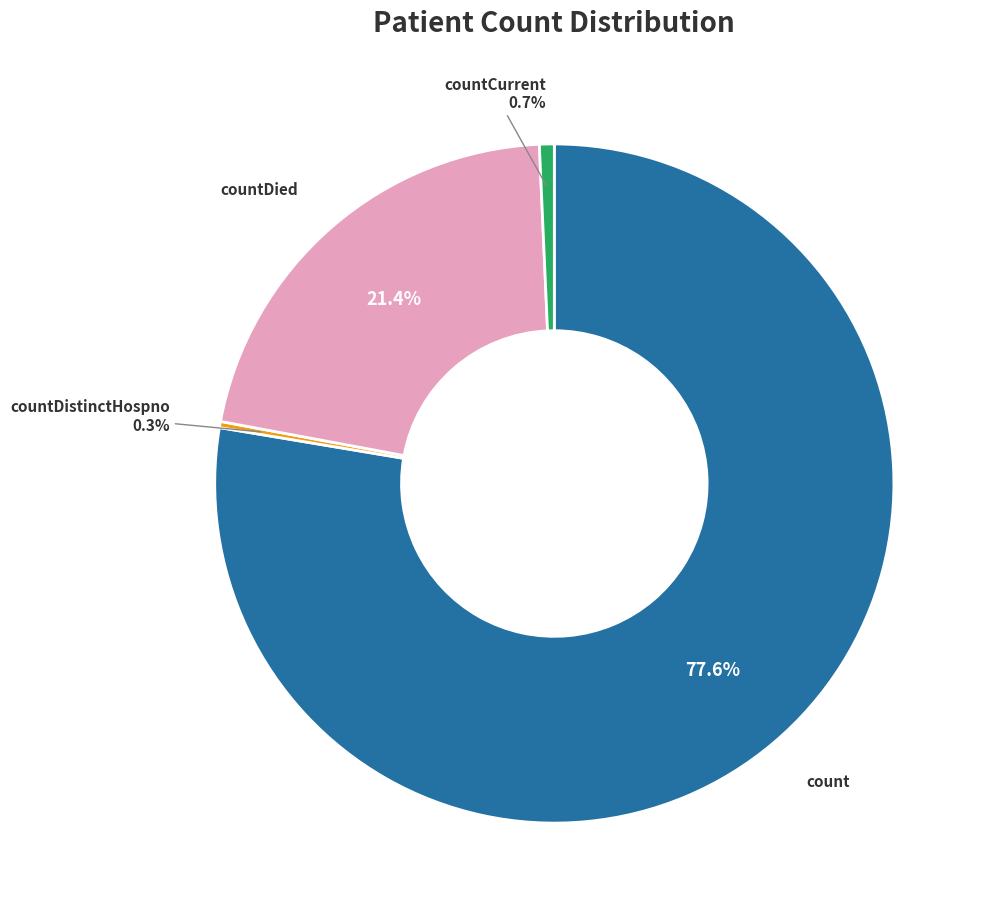

To the nearest percent, what is the difference between the largest and smallest slice percentages?

77%